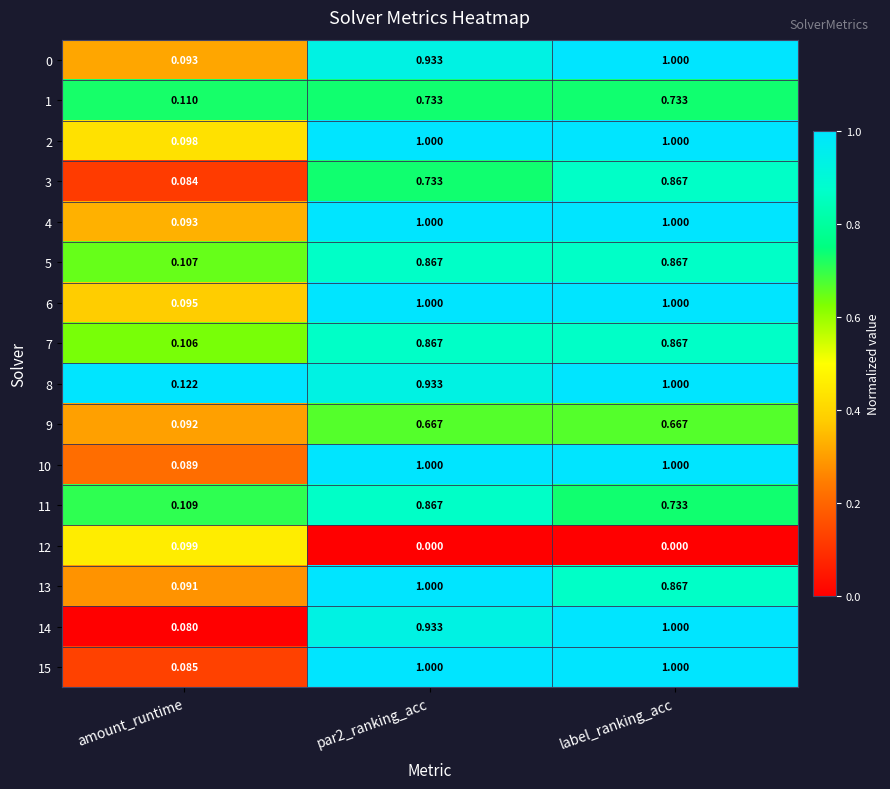

Is the value of 5 at par2_ranking_acc greater than the value of 14 at amount_runtime?

Yes